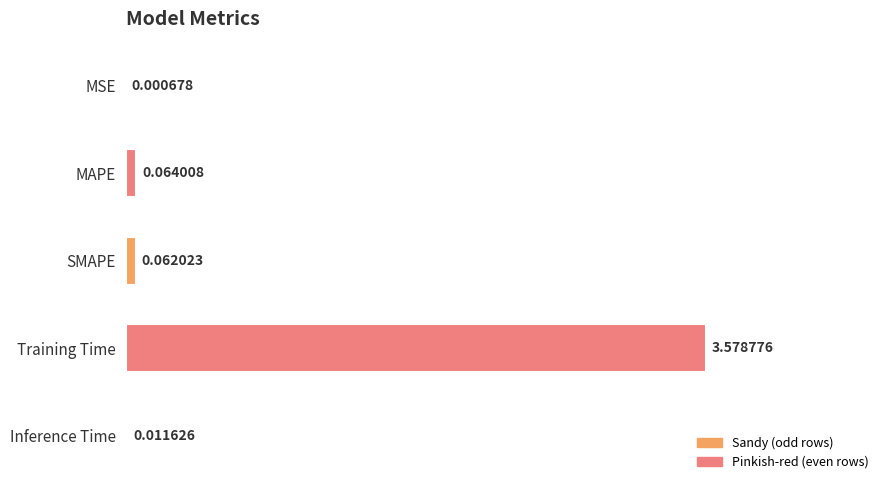

Are the bars horizontal?

Yes